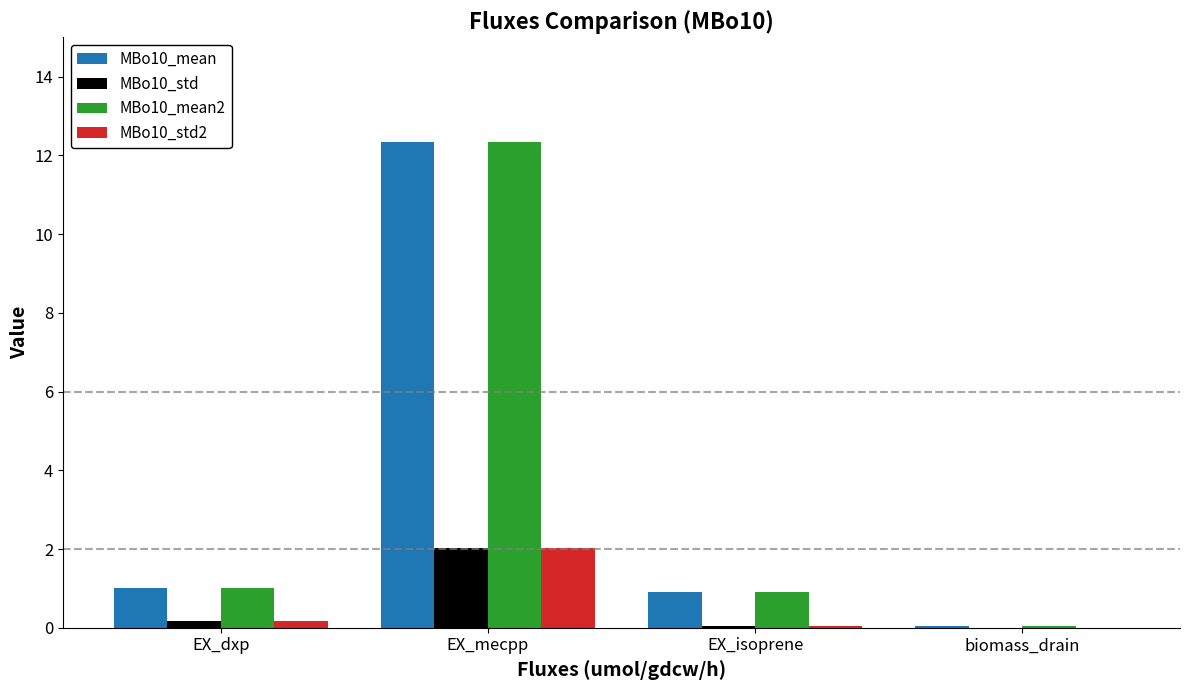

The MBo10_std2 series shows 3.6 at EX_mecpp. True or false?

False